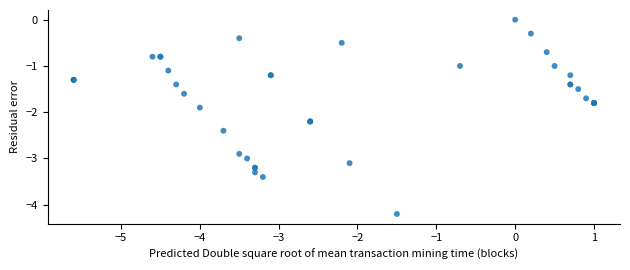

What Y value in the scatter plot is closest to -2?

-1.9